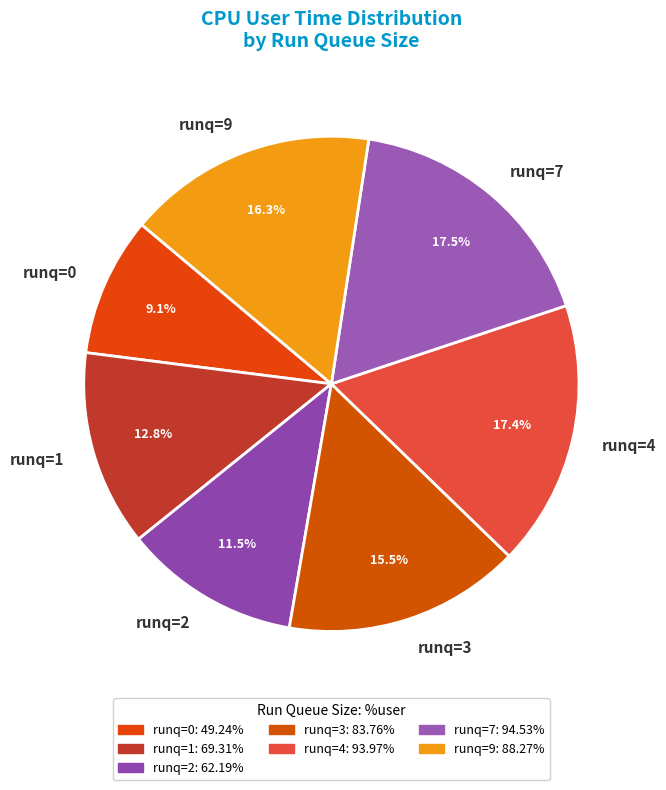

How many slices are in this pie chart?

7